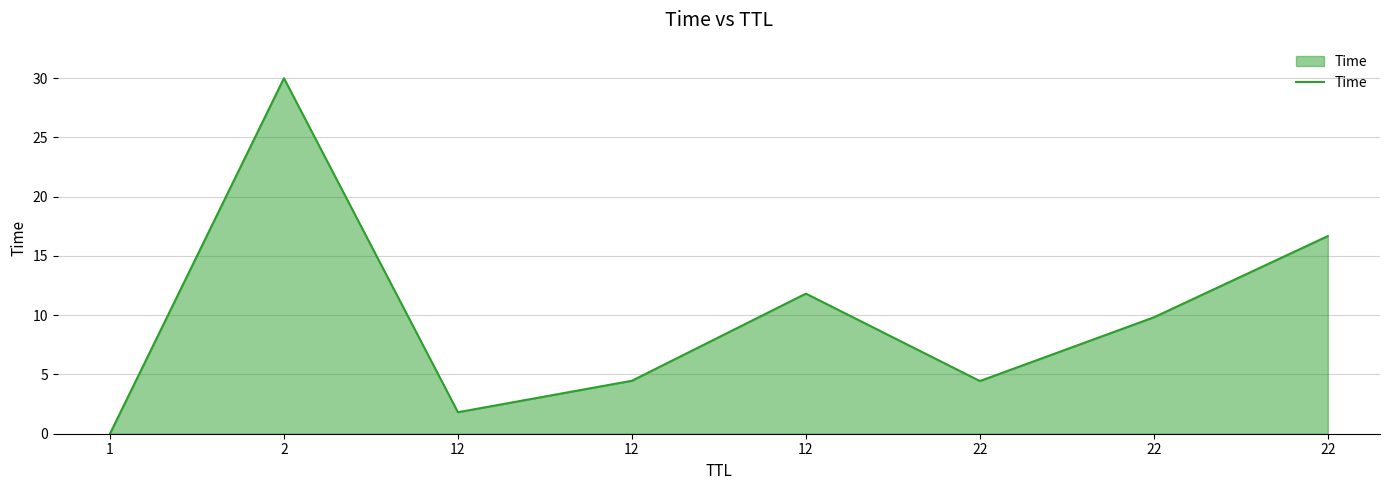

Does the chart display data point markers on the line(s)?

No